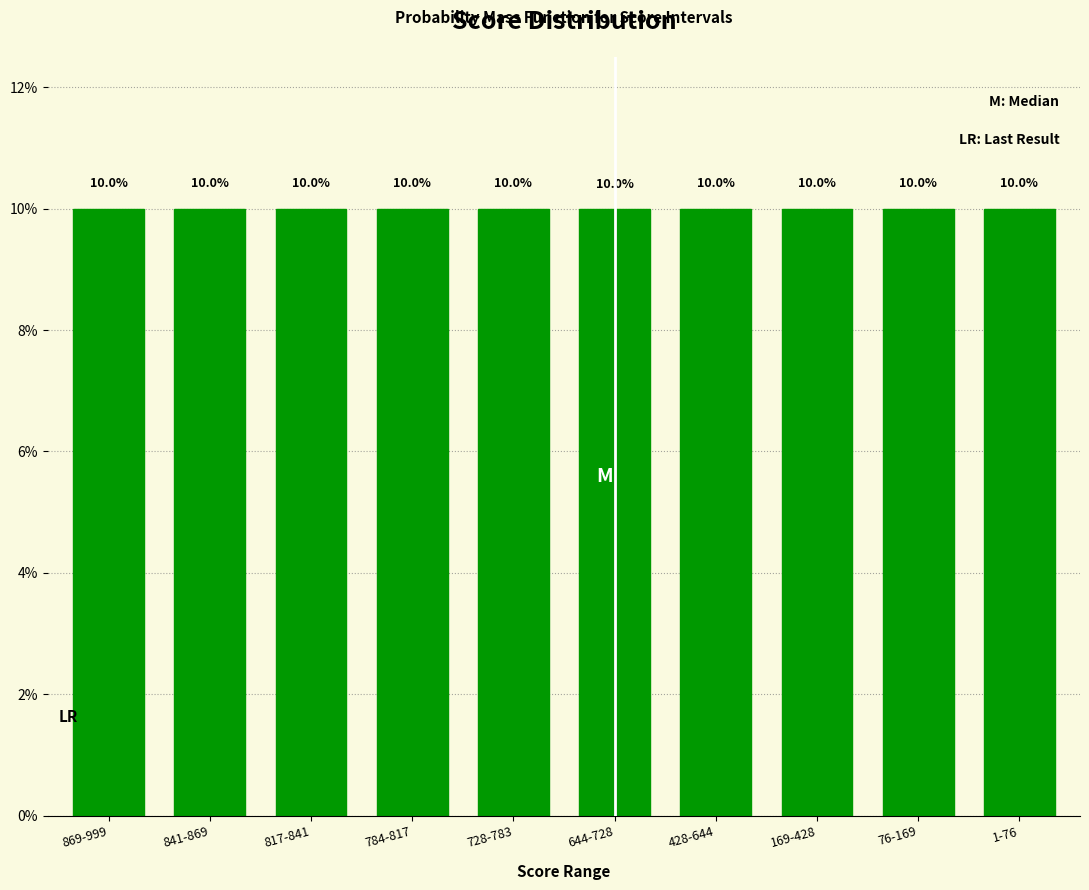

Reading left to right, list all the values displayed in this chart.

10.0	10.0	10.0	10.0	10.0	10.0	10.0	10.0	10.0	10.0